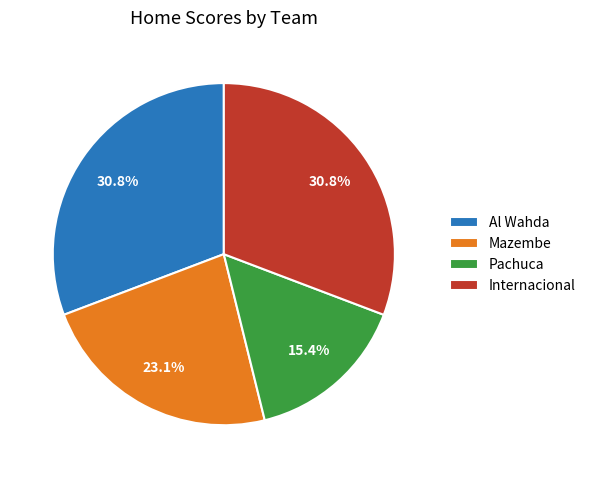

Does Al Wahda represent more than half of the total?

No